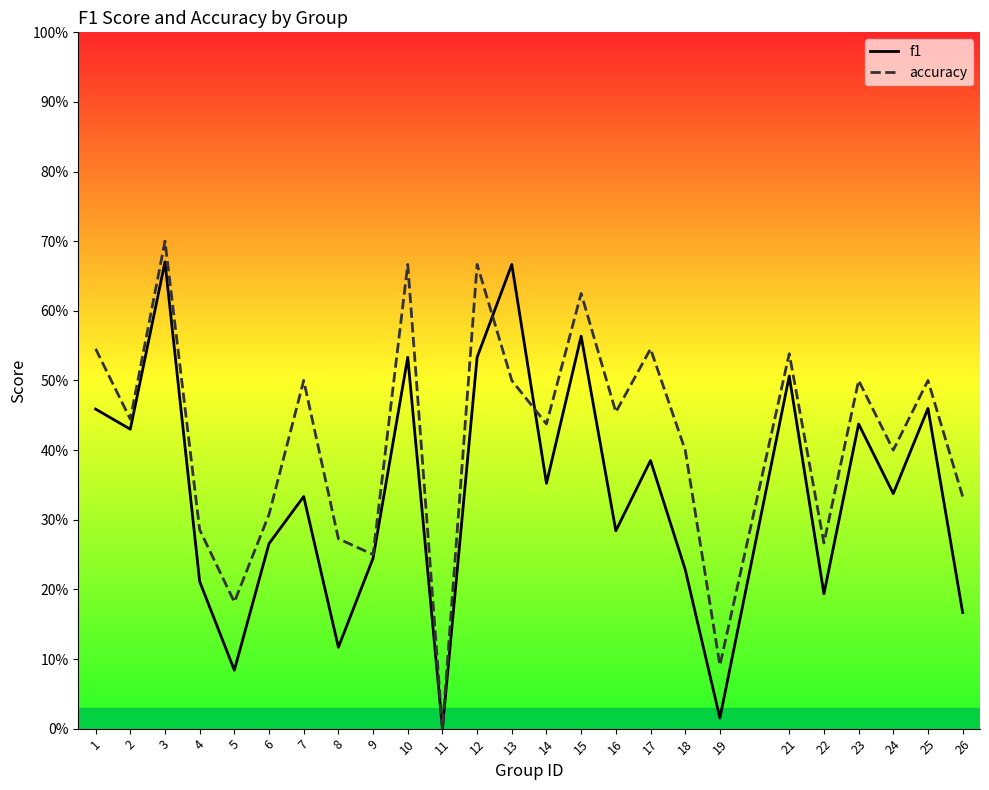

How many distinct data groups are displayed?

2